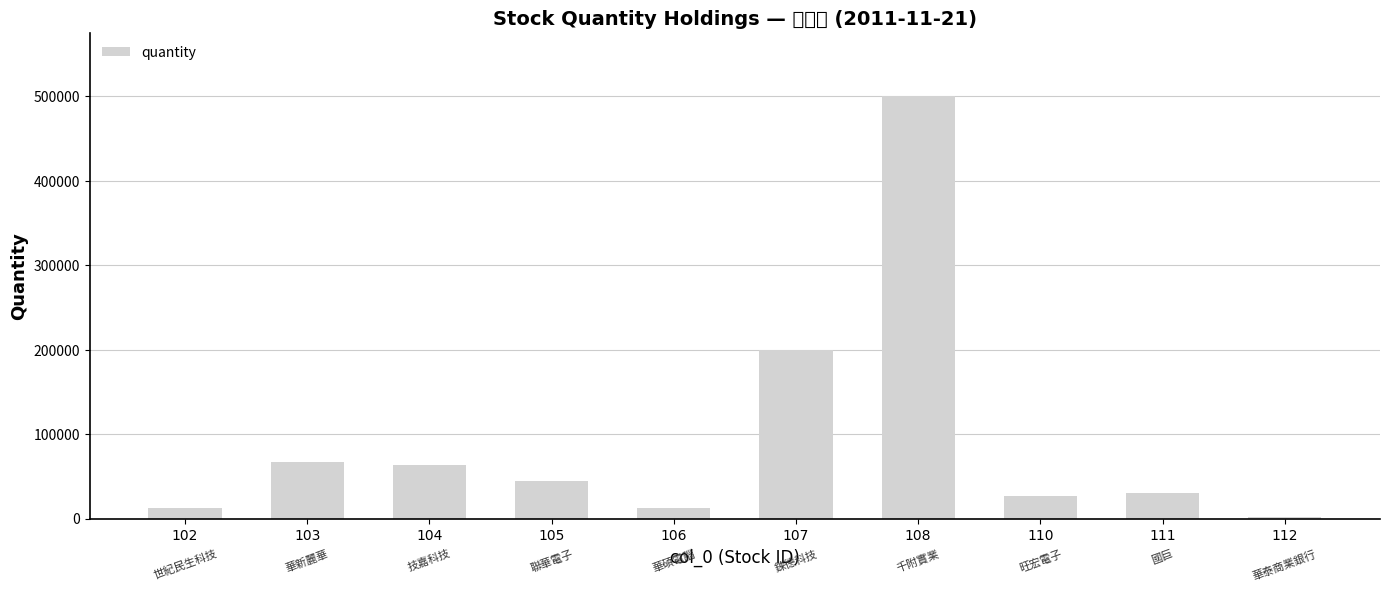

Where does the data first go above 44661?

103